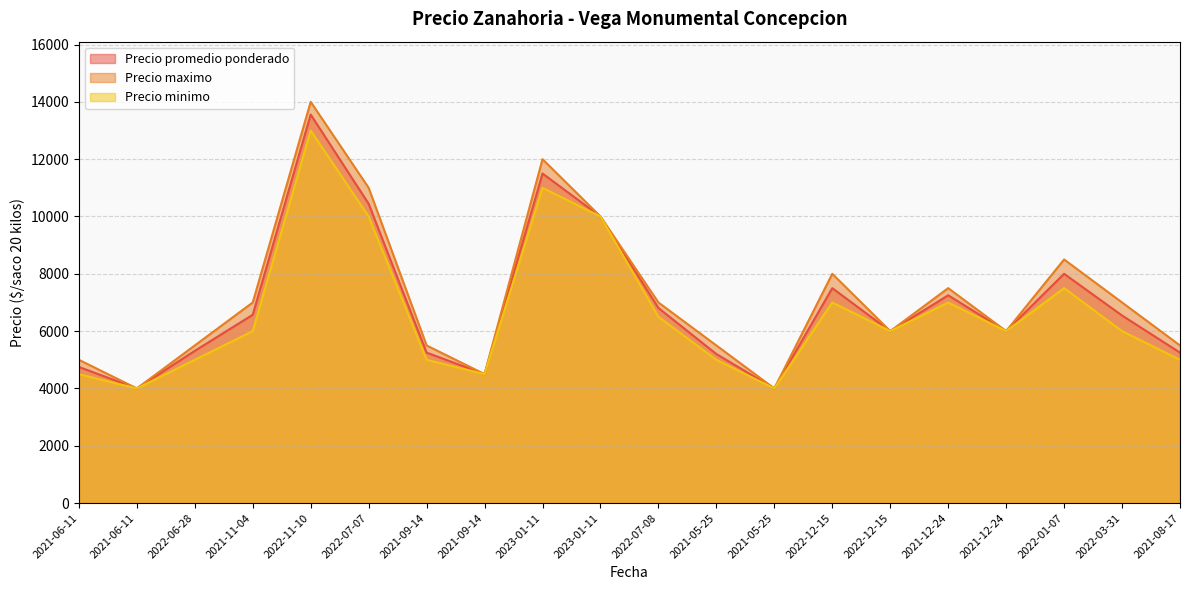

Which series has the largest total across all categories?

Precio maximo